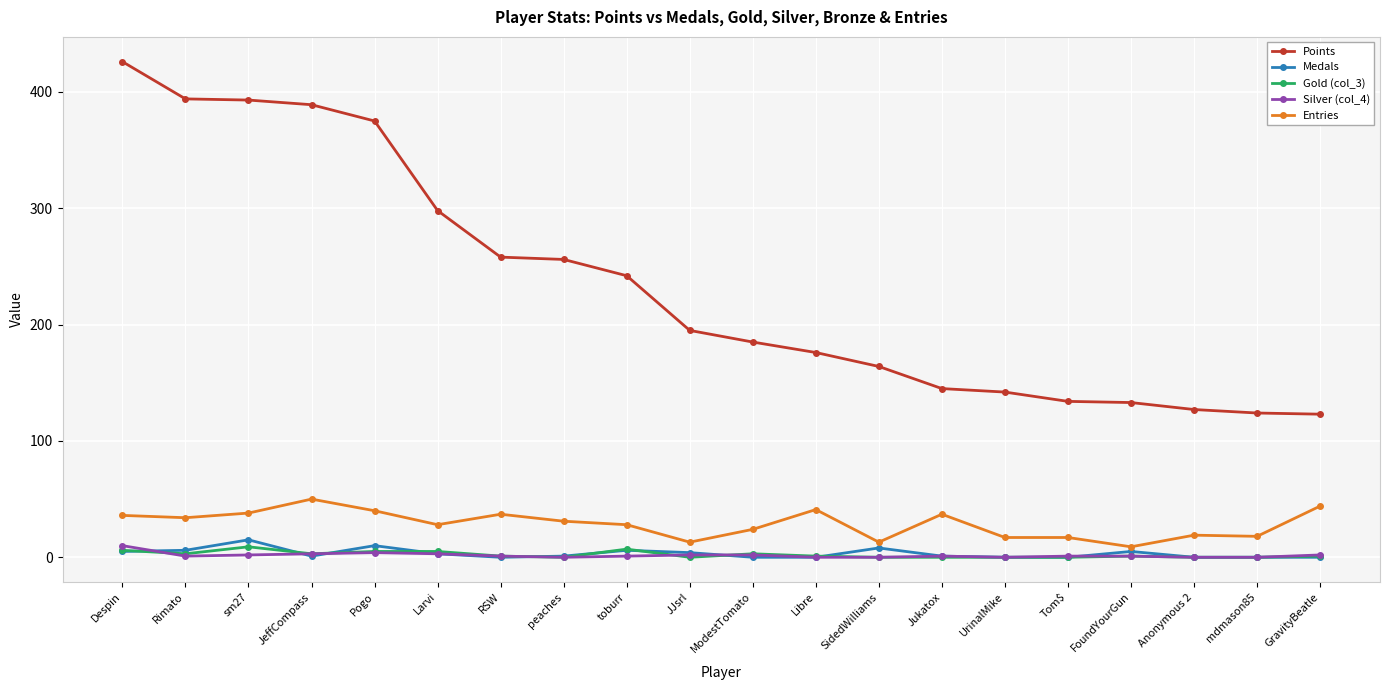

True or false: Silver (col_4) and Points cross at least once.

False